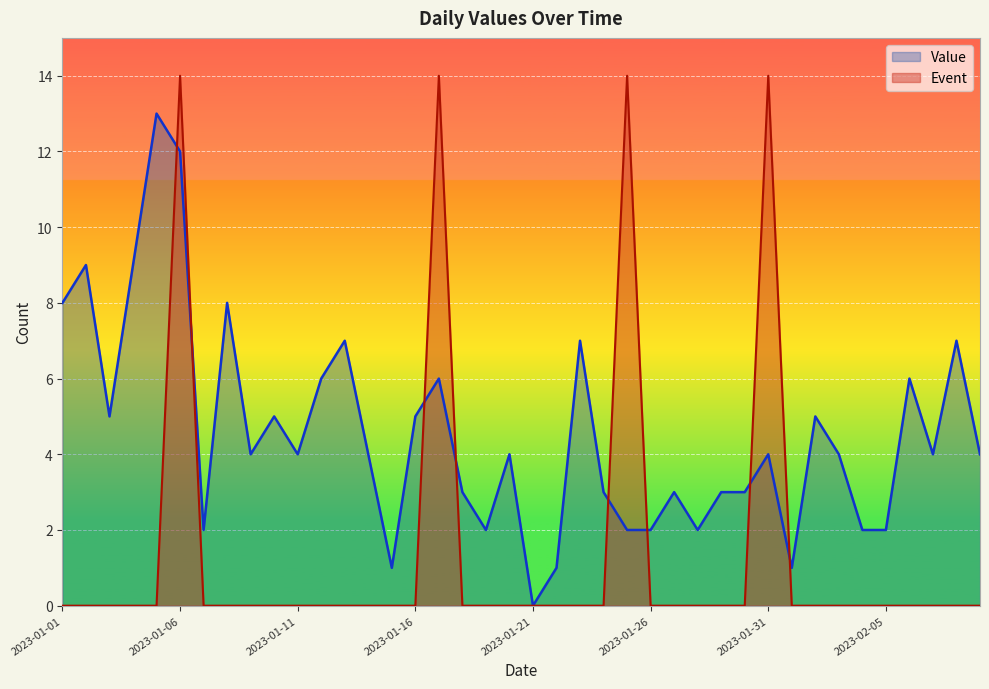

Rank the series by their maximum value, from lowest to highest.

Value, Event